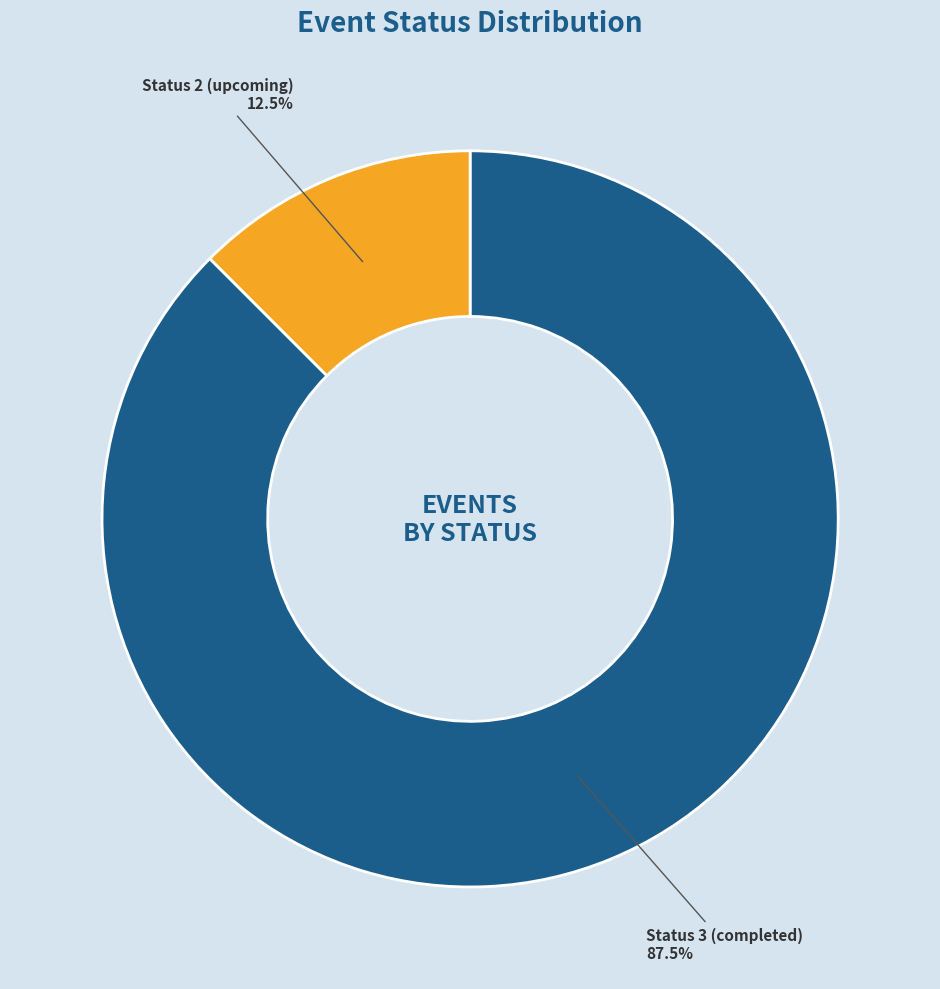

What is the ratio of the value at Status 3 (completed) to the value at Status 2 (upcoming)?

7.0